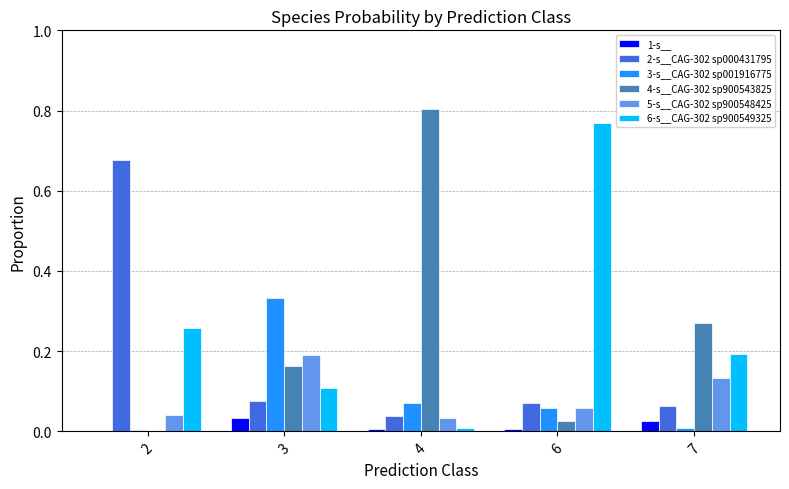

Which series has the largest total across all categories?

6-s__CAG-302 sp900549325